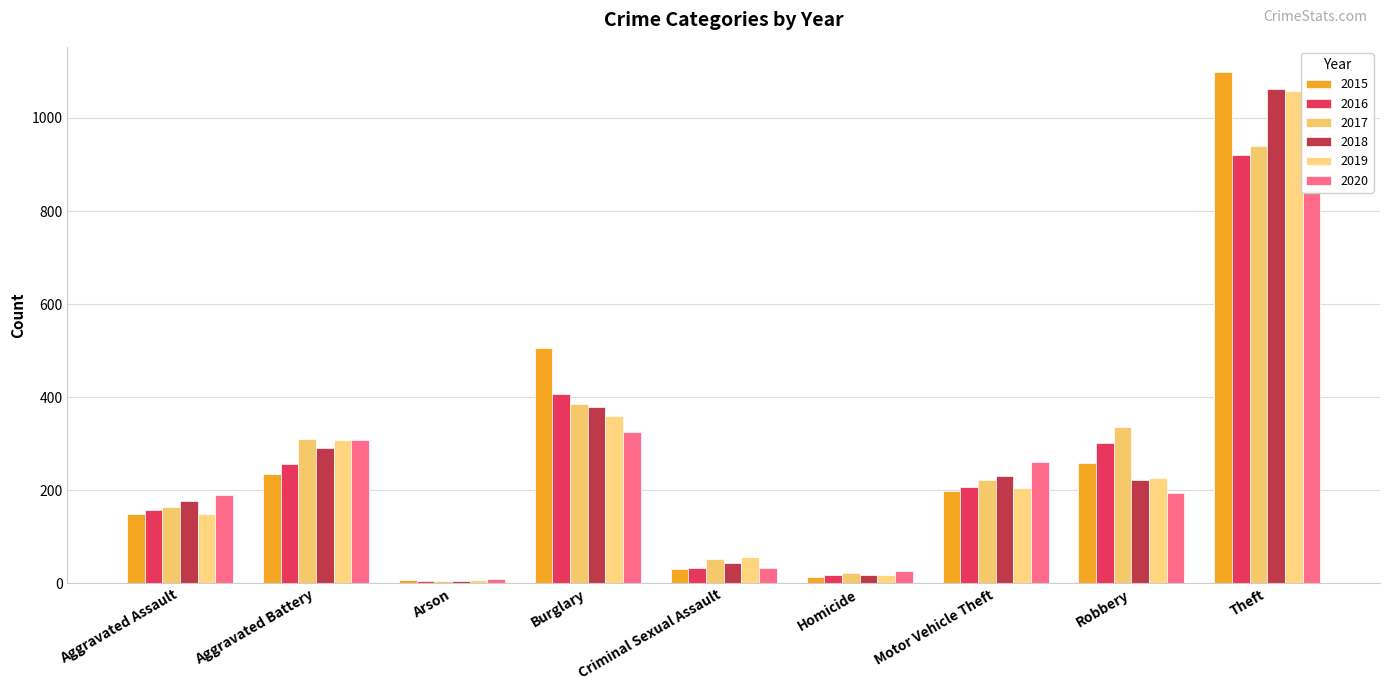

What is the minimum value shown in the chart?

5